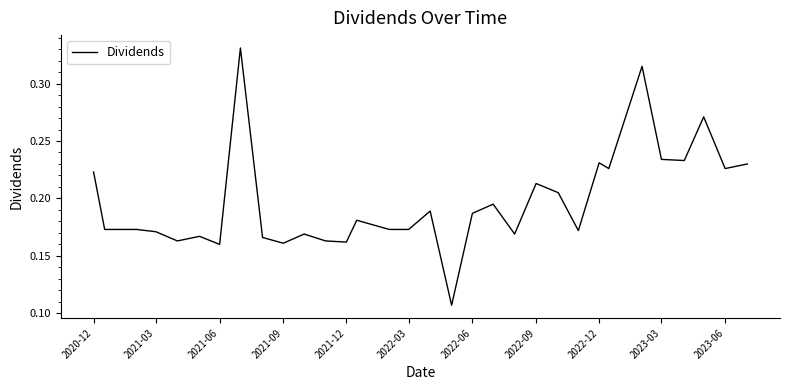

Does the chart display data point markers on the line(s)?

No